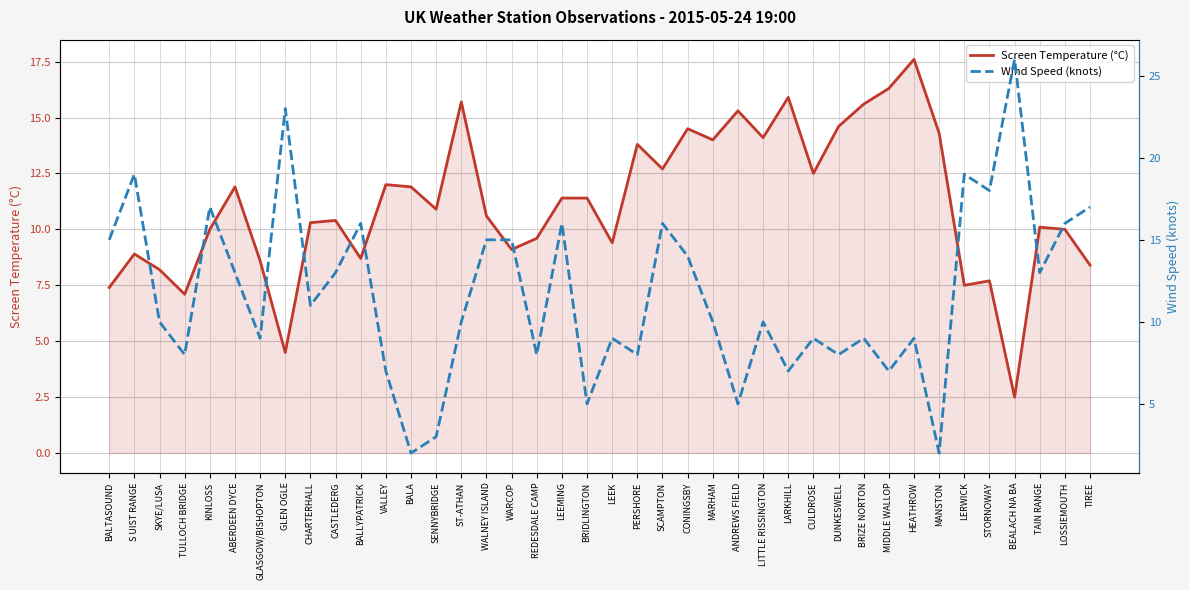

What is the minimum value shown in the chart?

2.0